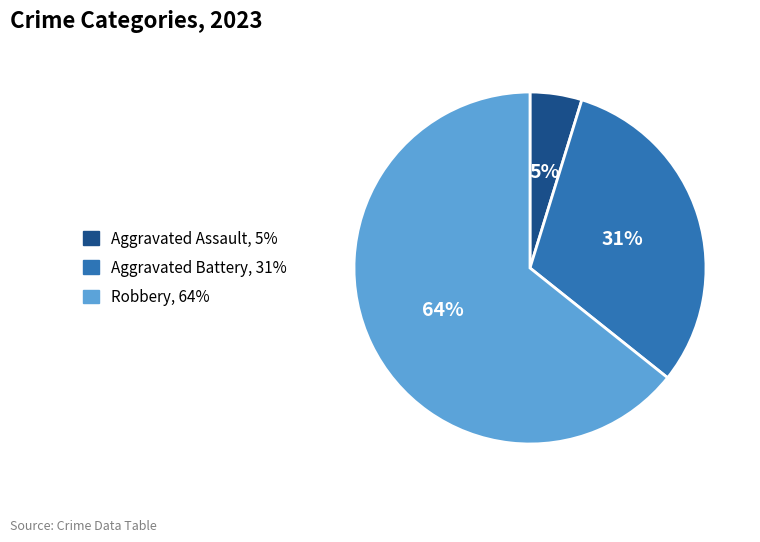

Is there any slice that represents more than half of the pie?

Yes